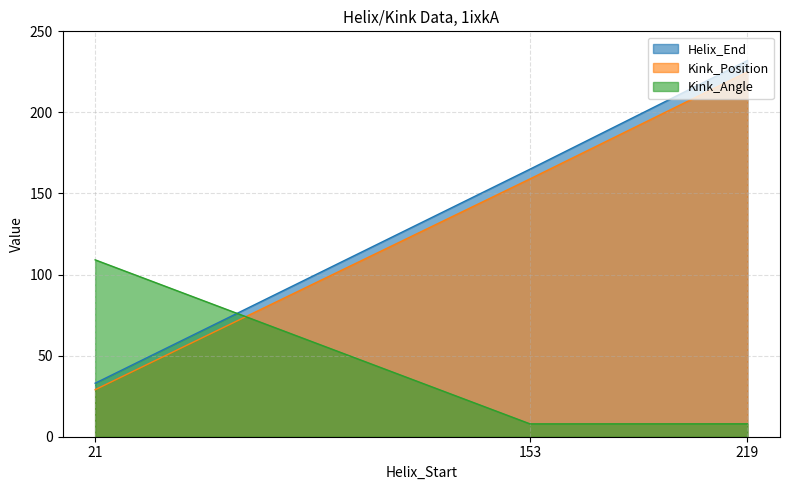

What is the sum of all Kink_Angle values?

125.0